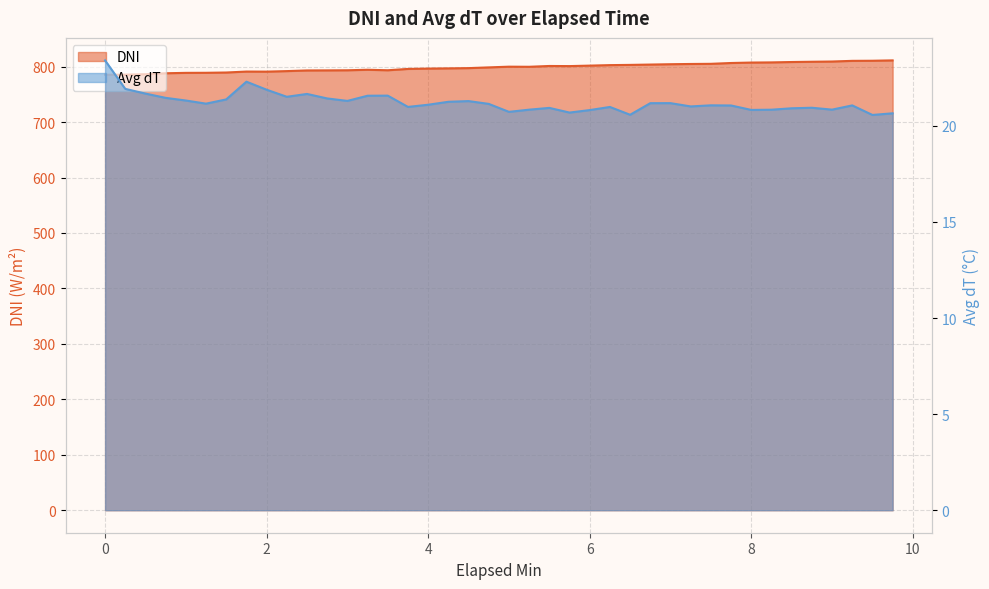

True or false: Avg dT and DNI intersect in this chart.

False